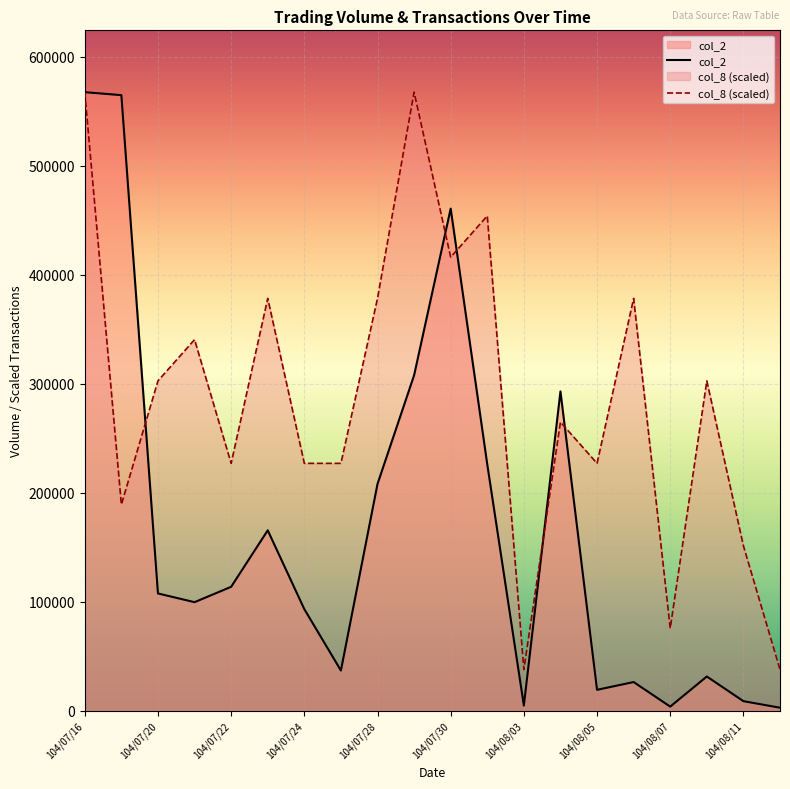

Rank the series by their average value, from lowest to highest.

col_2, col_8 (scaled)